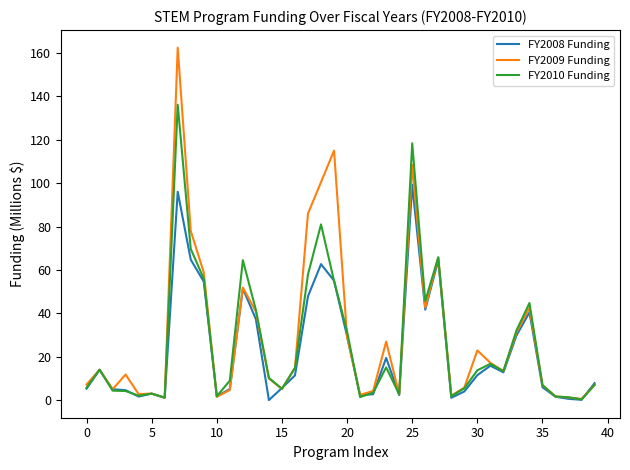

What is the maximum value shown in the chart?

162.4